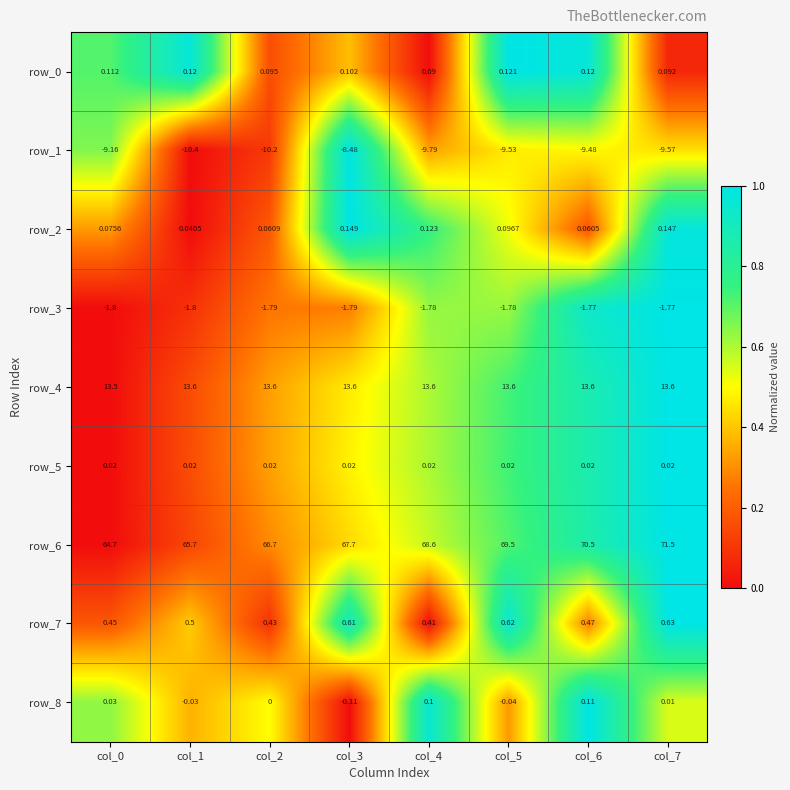

Is the value of row_1 at col_4 greater than the value of row_0 at col_2?

No